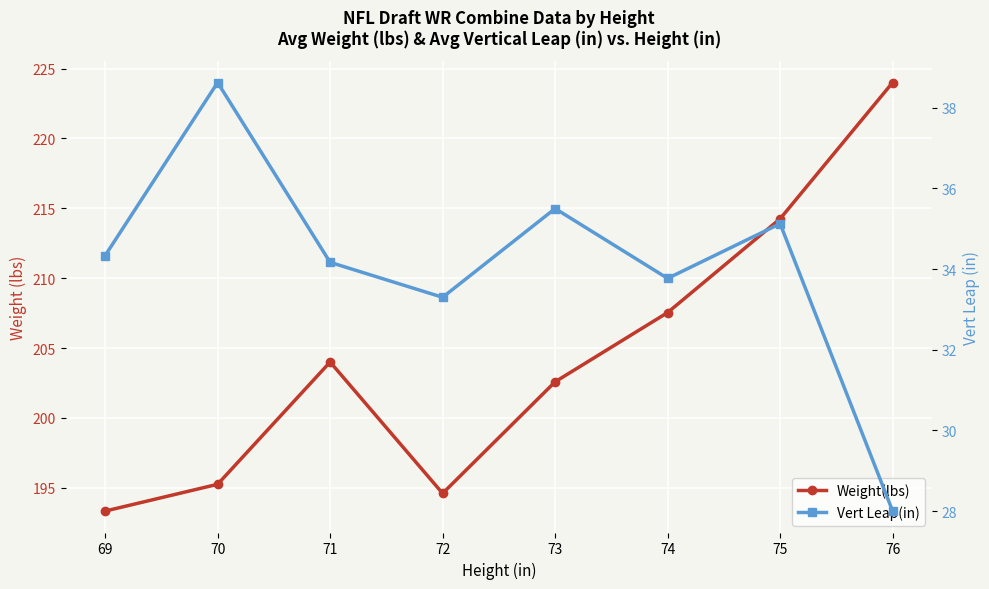

How many interior local valleys does the Vert Leap(in) series have?

2